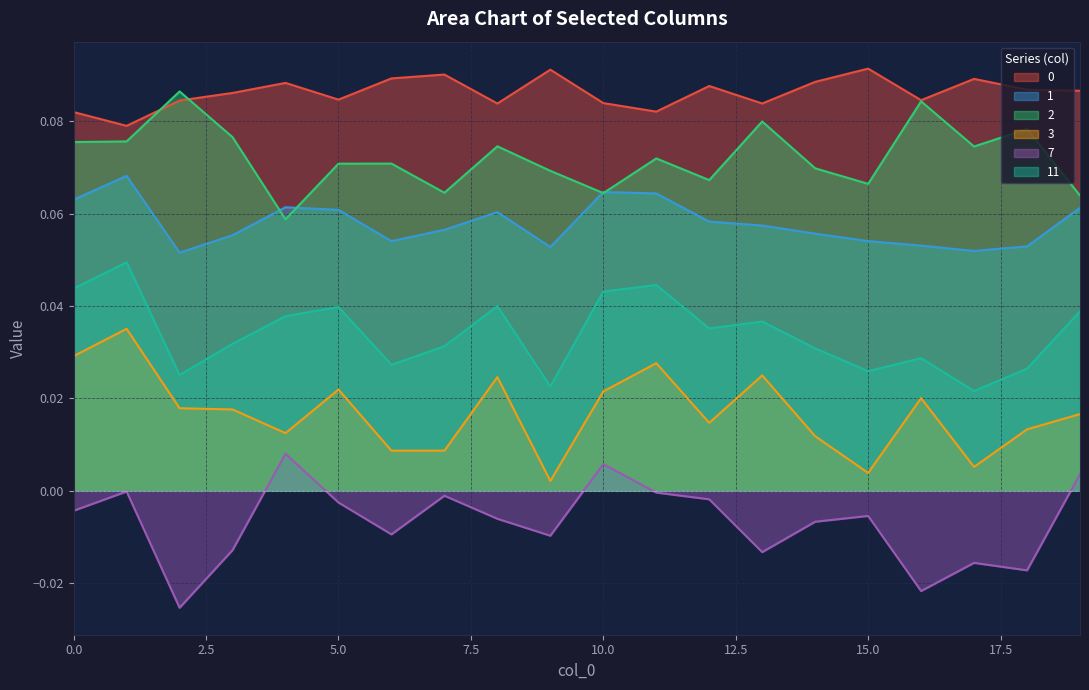

Which has a higher value, 3 or 0?

3